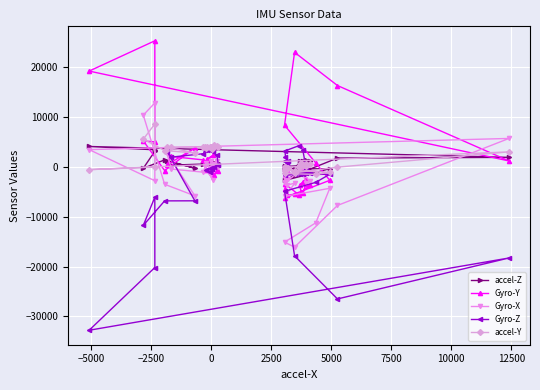

How many negative values does the Gyro-Y series have?

24